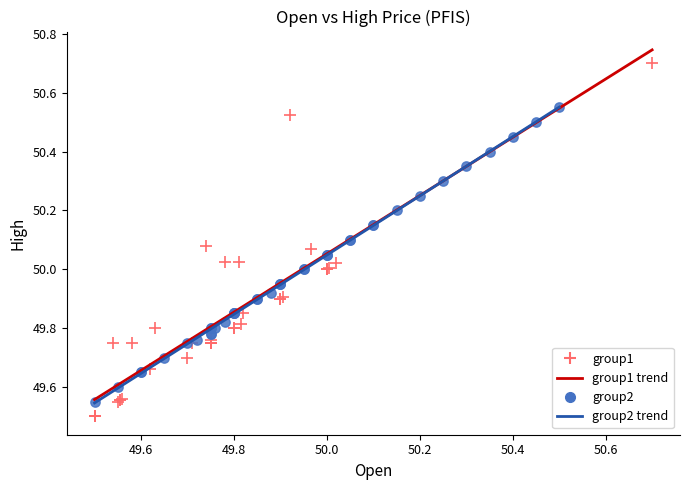

Which series contains the highest Y value?

group1